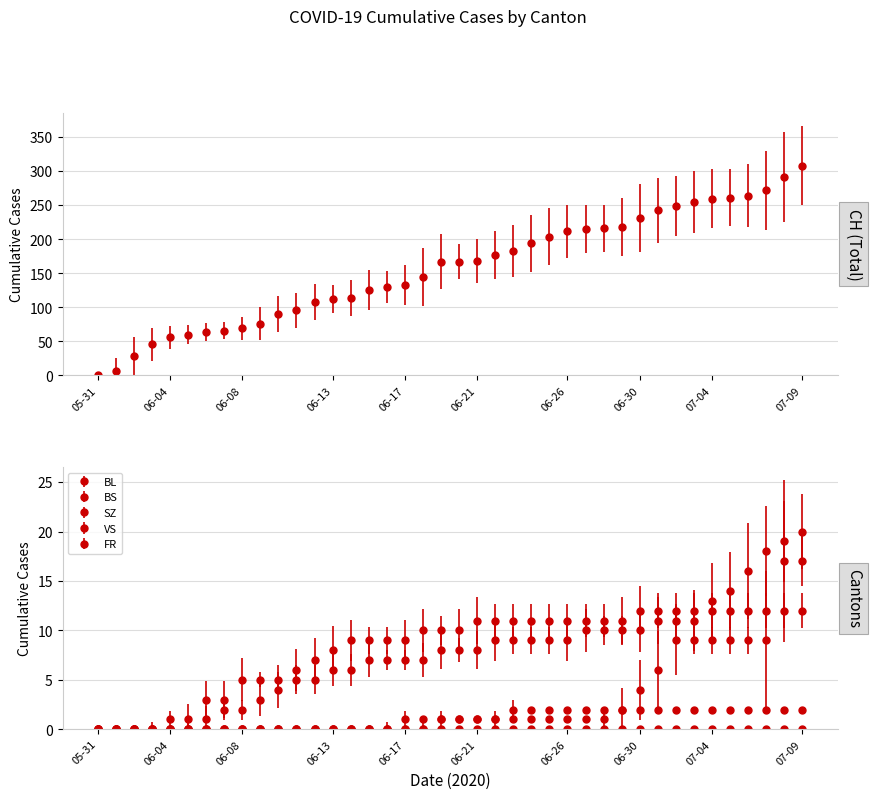

What is the difference between the SZ values at 2020-06-17 and 2020-06-20?

1